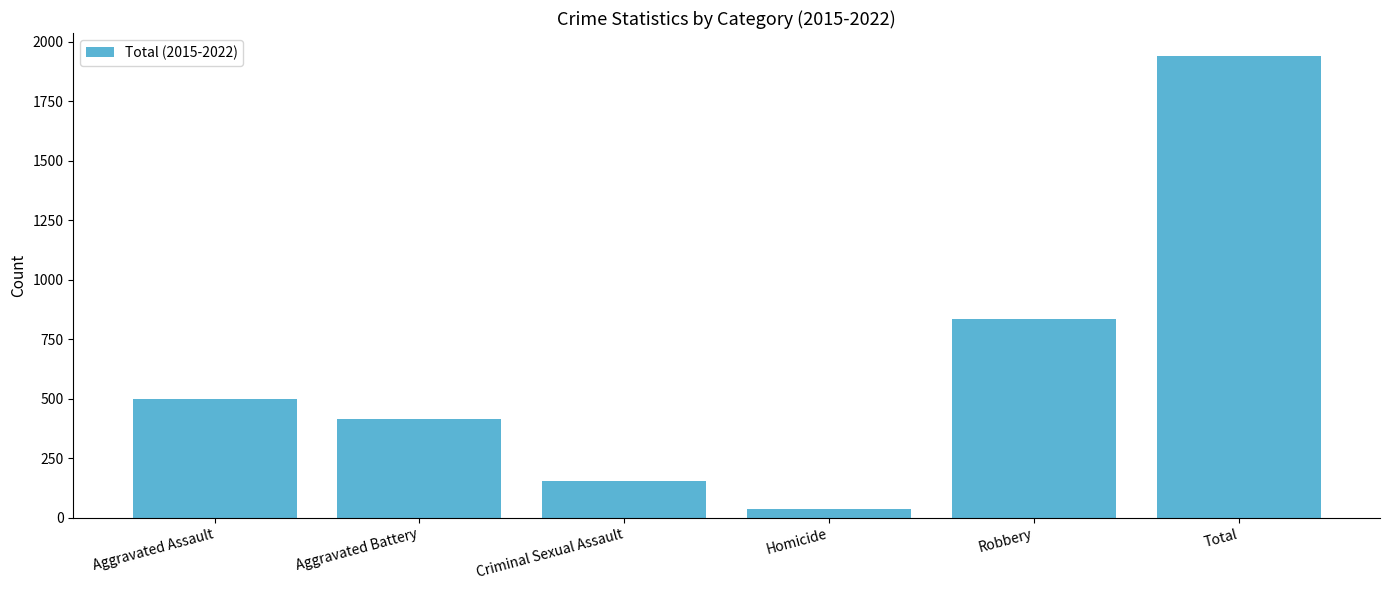

What is the label of the 1st bar from the right?

Total